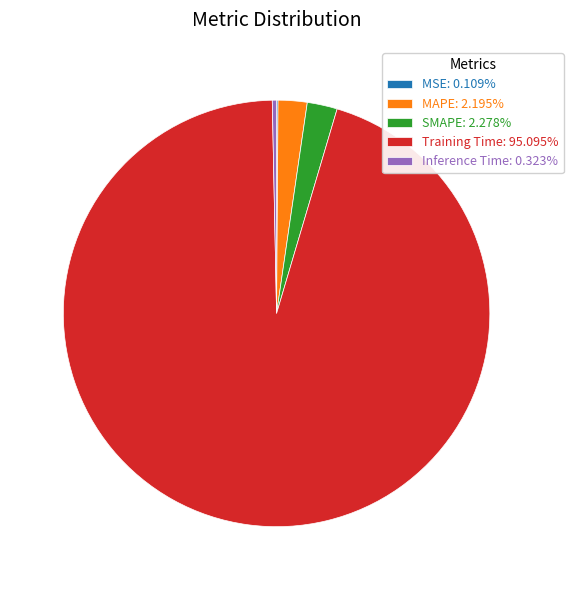

Does MAPE: 2.195% represent more than half of the total?

No